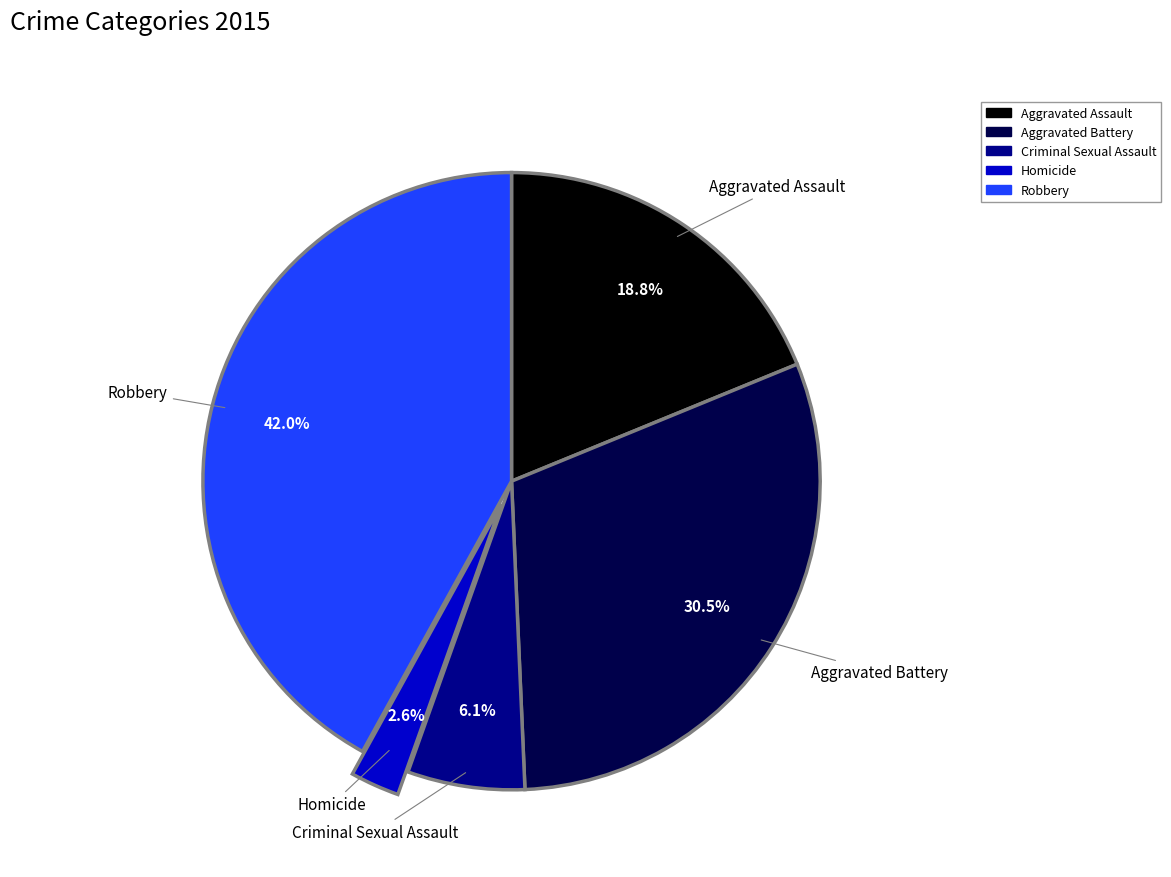

Does Aggravated Battery represent more than half of the total?

No